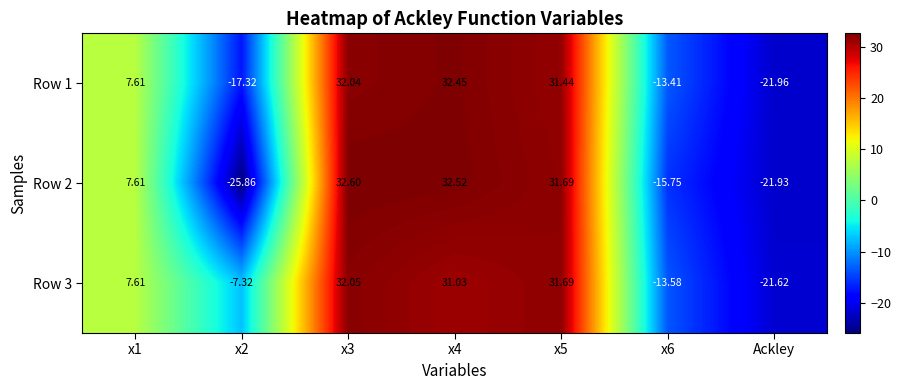

Is the value of Row 1 at x3 greater than the value of Row 2 at x5?

Yes